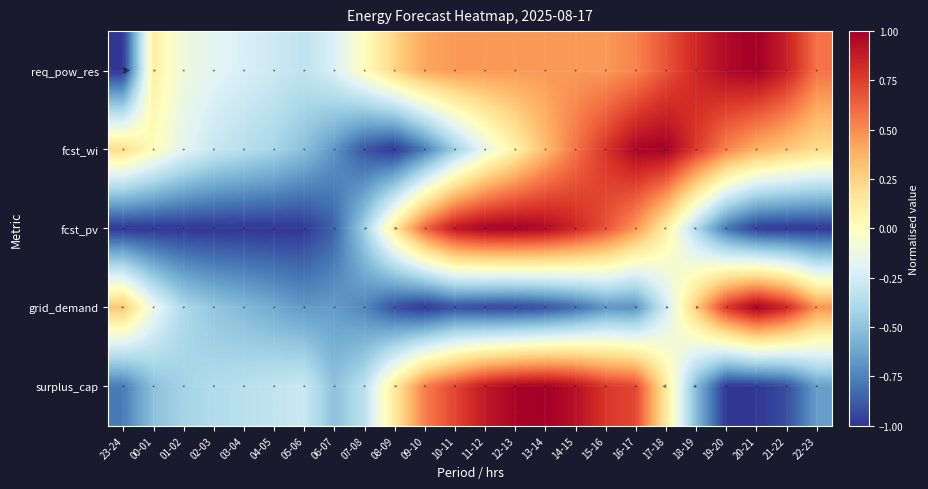

Which series changed the most between 06-07 and 11-12?

fcst_pv